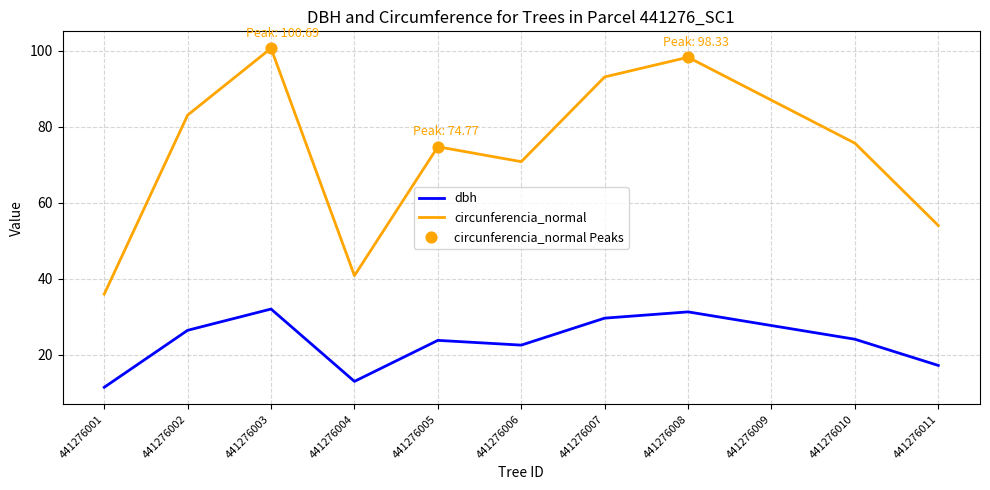

What is the difference between the maximum and minimum values in the dbh series?

20.6